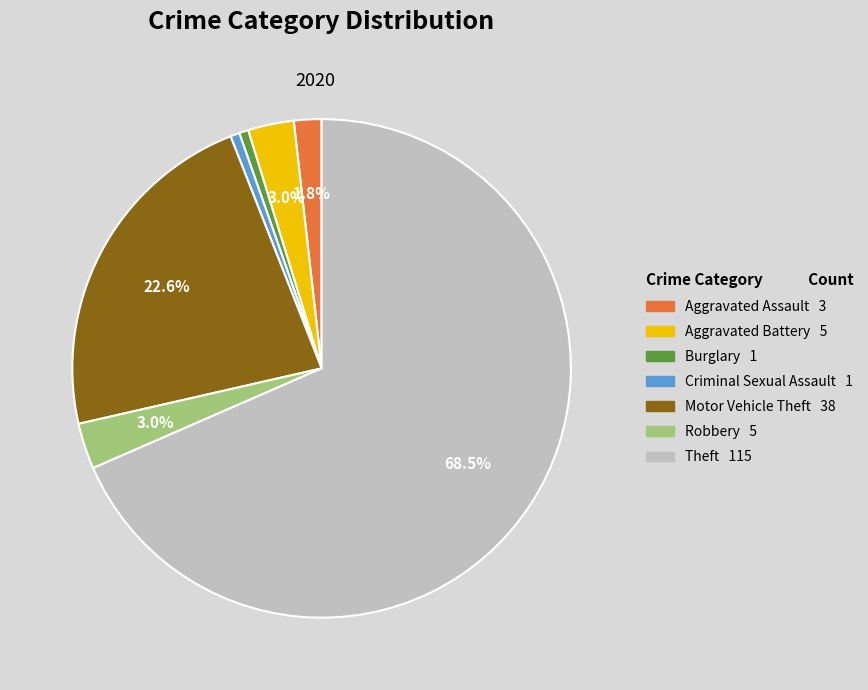

What is the largest slice in the pie chart?

Theft